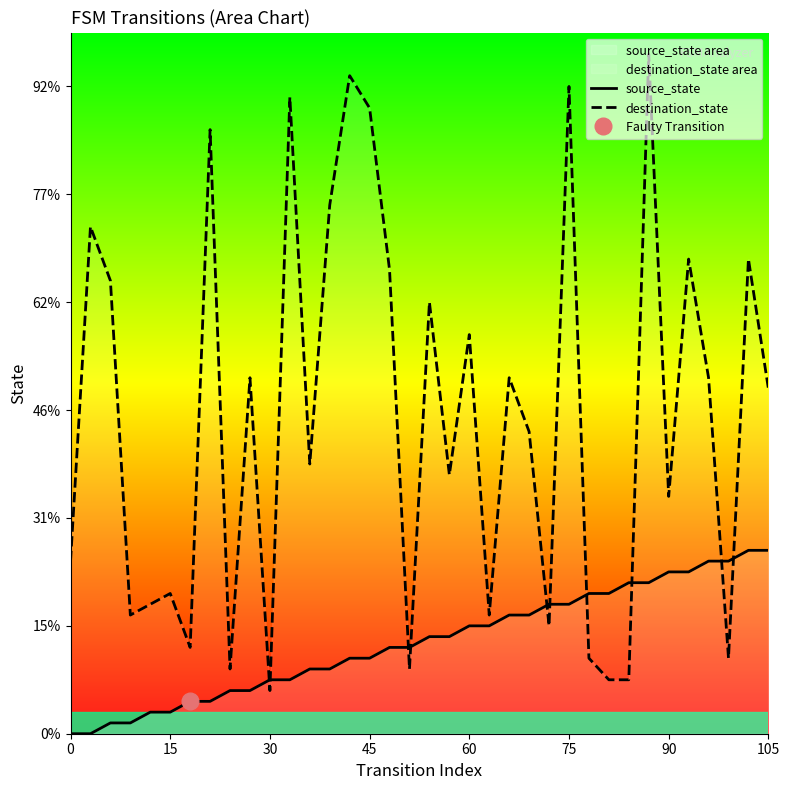

True or false: destination_state has a value of 8 at 28.

False